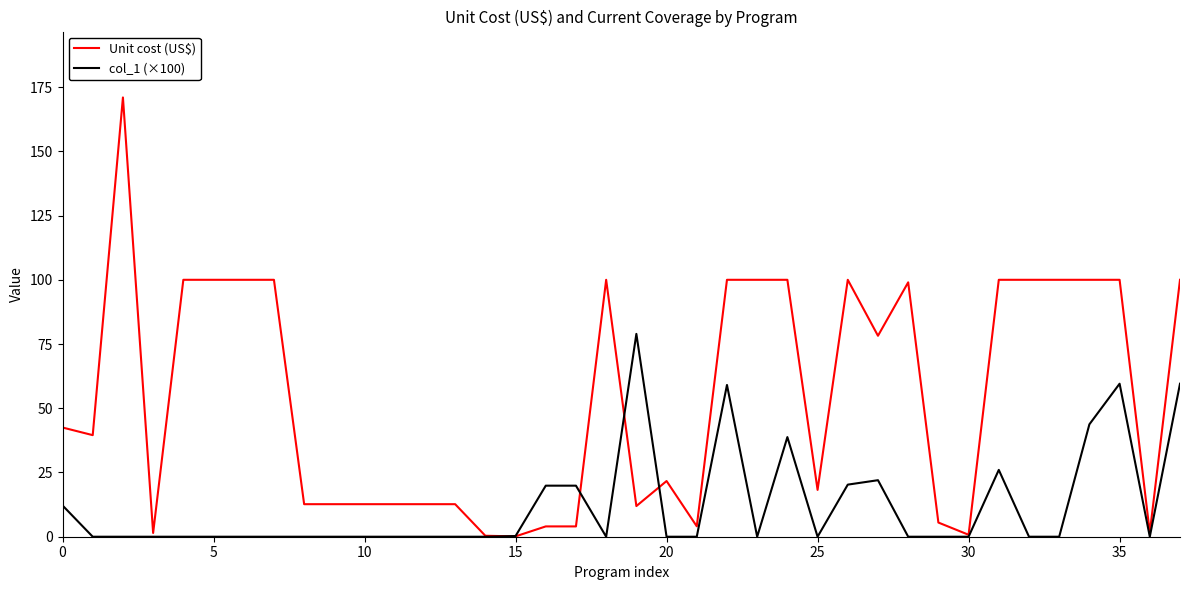

True or false: Unit cost (US$) has more than 1 interior local peaks.

True